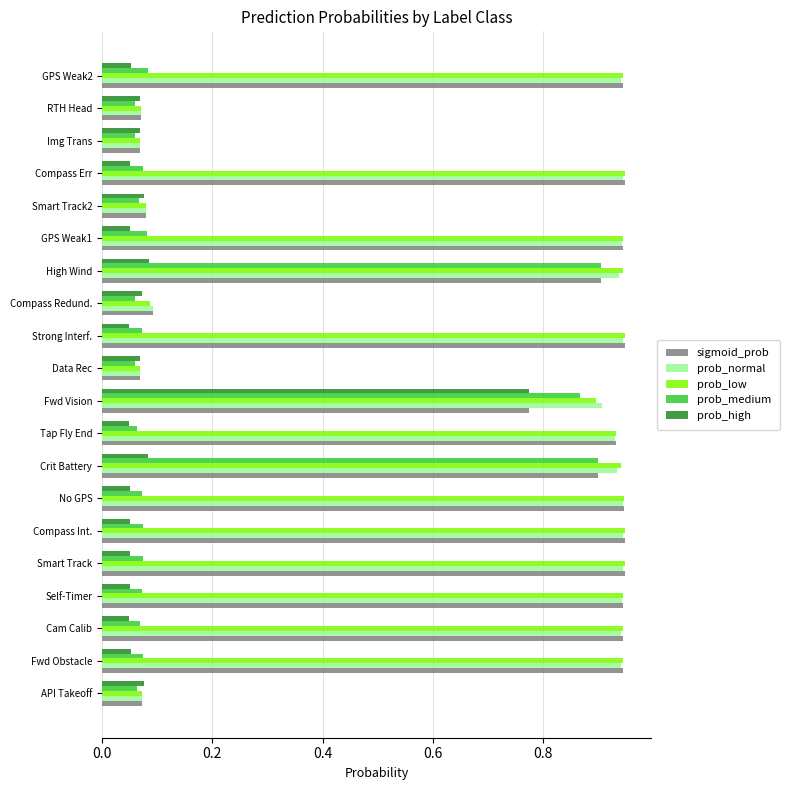

The value of prob_normal at Fwd Vision is 0.9. True or false?

True